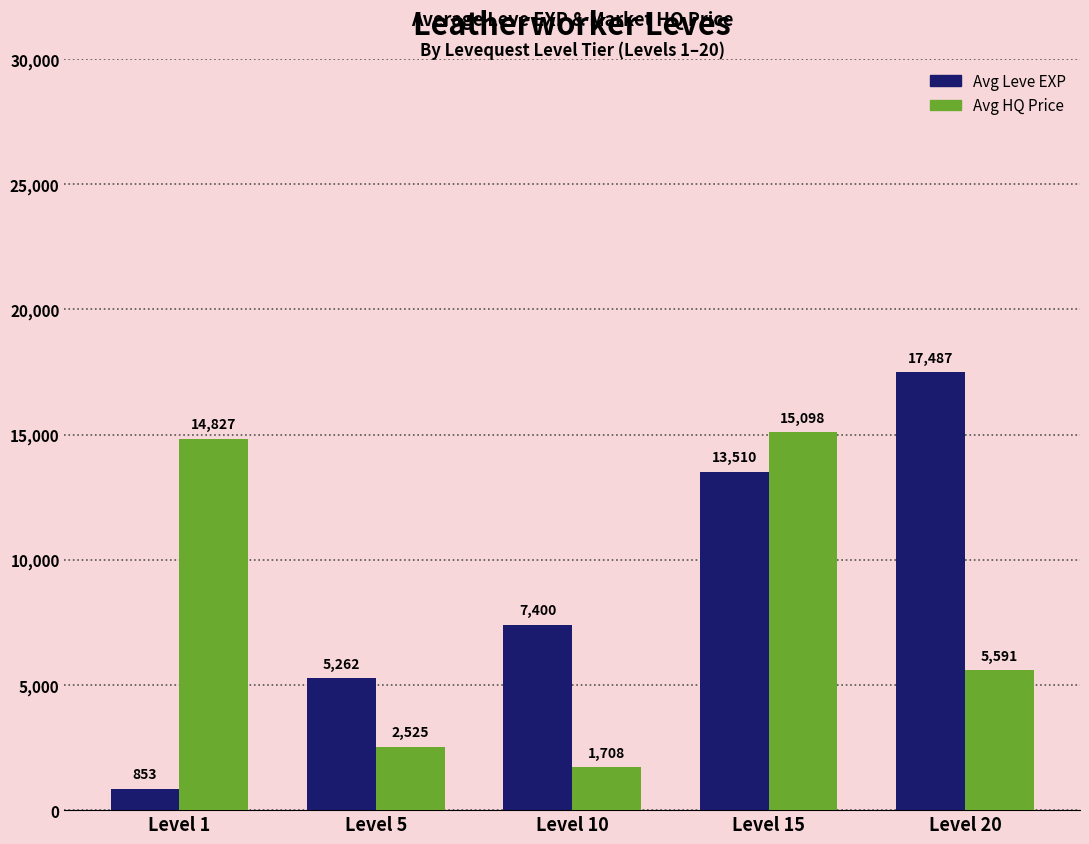

The value of Avg Leve EXP at Level 15 is 13510.0. True or false?

True